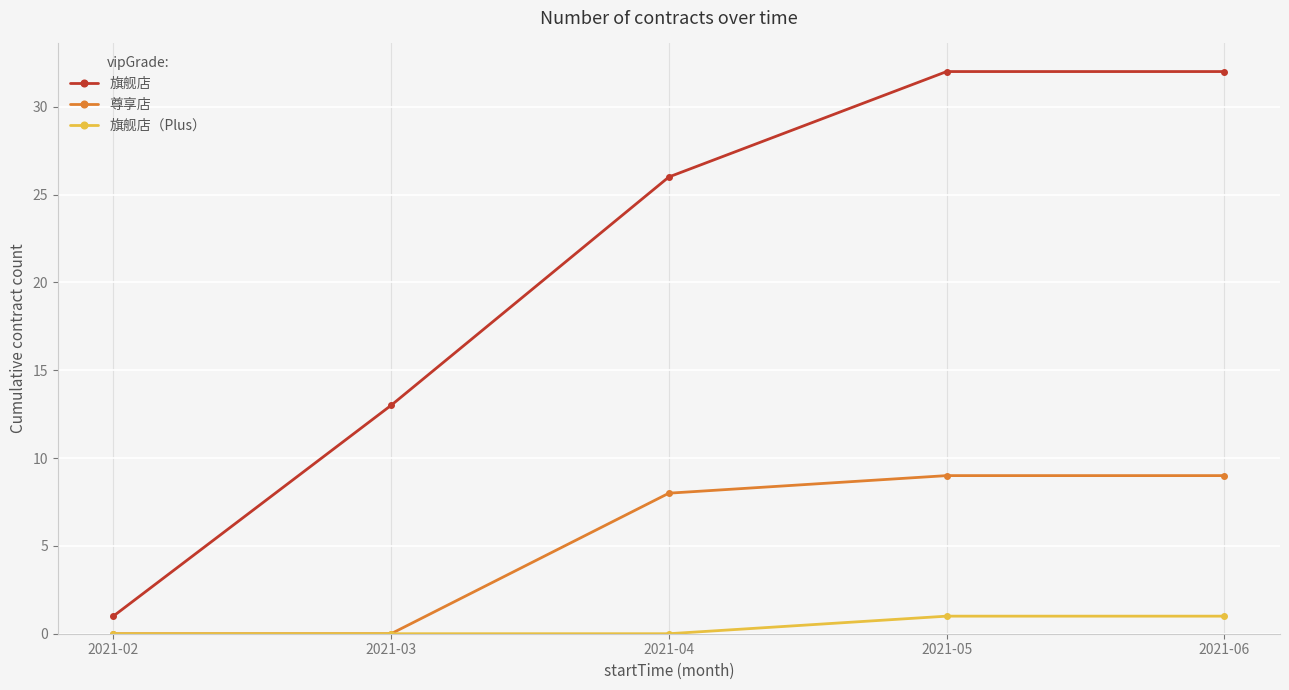

Which series has the widest spread of values?

旗舰店